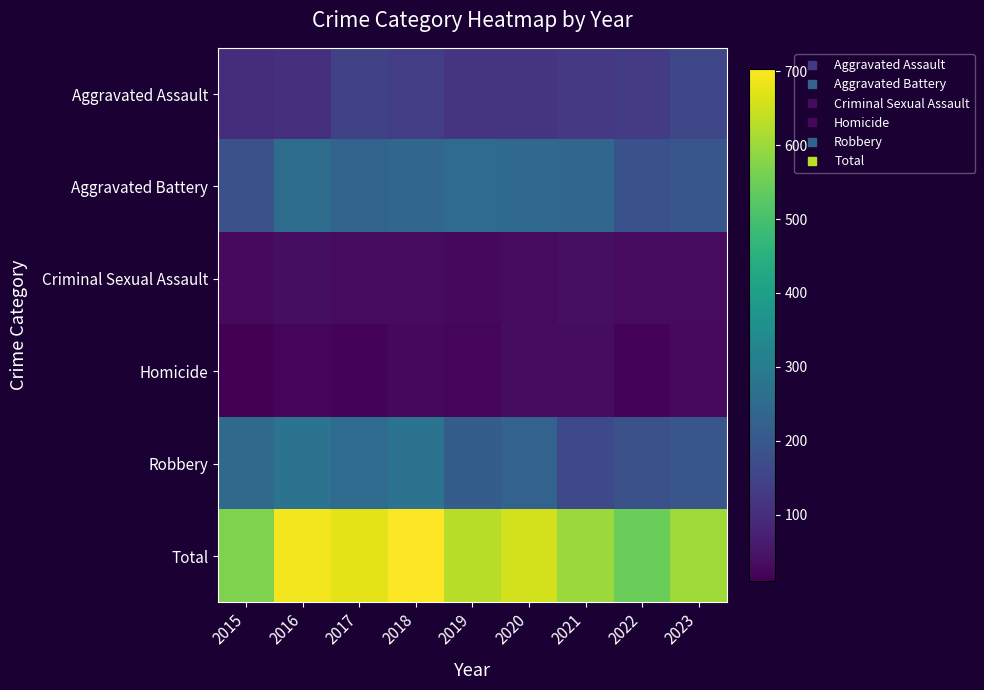

Which series has the largest range (max minus min)?

Total